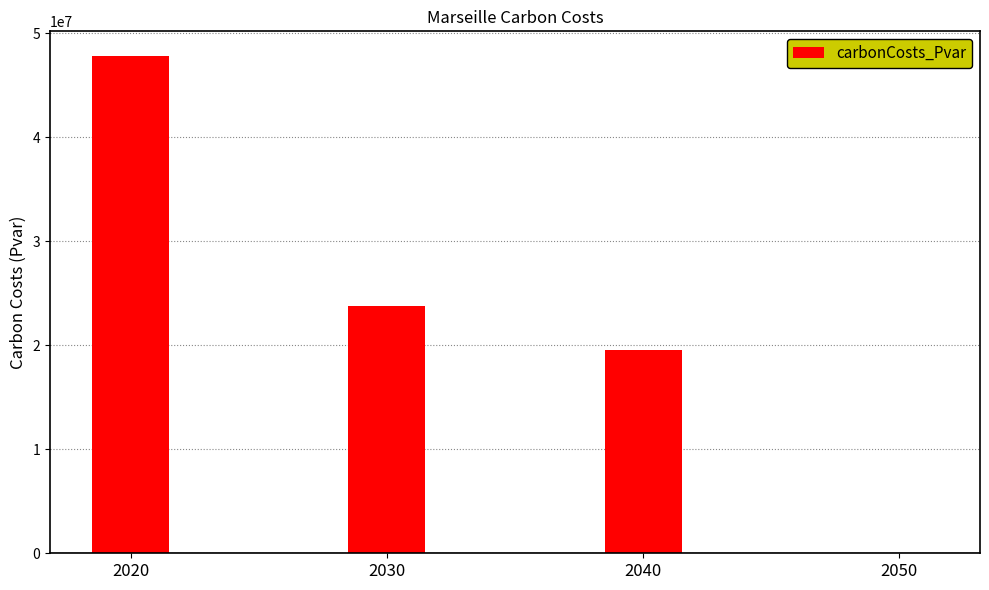

Is it true that the value at 2050 is 21832571.7?

False